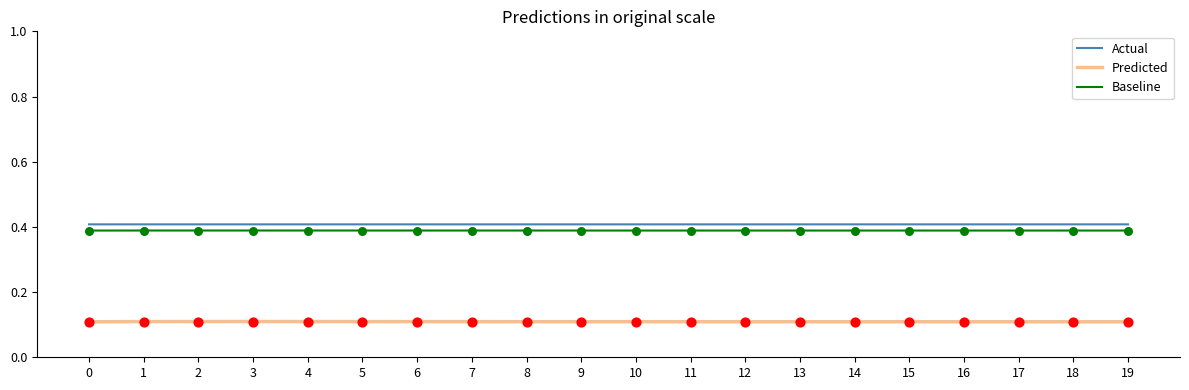

What is the total value across all series at 0?

0.9